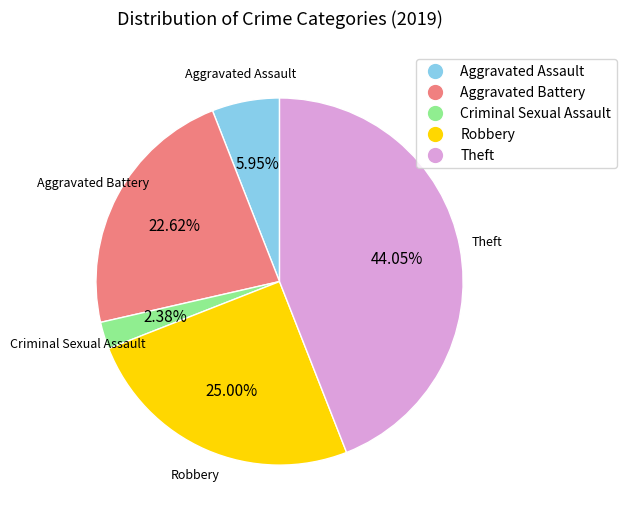

Which category has the biggest portion of the pie?

Theft